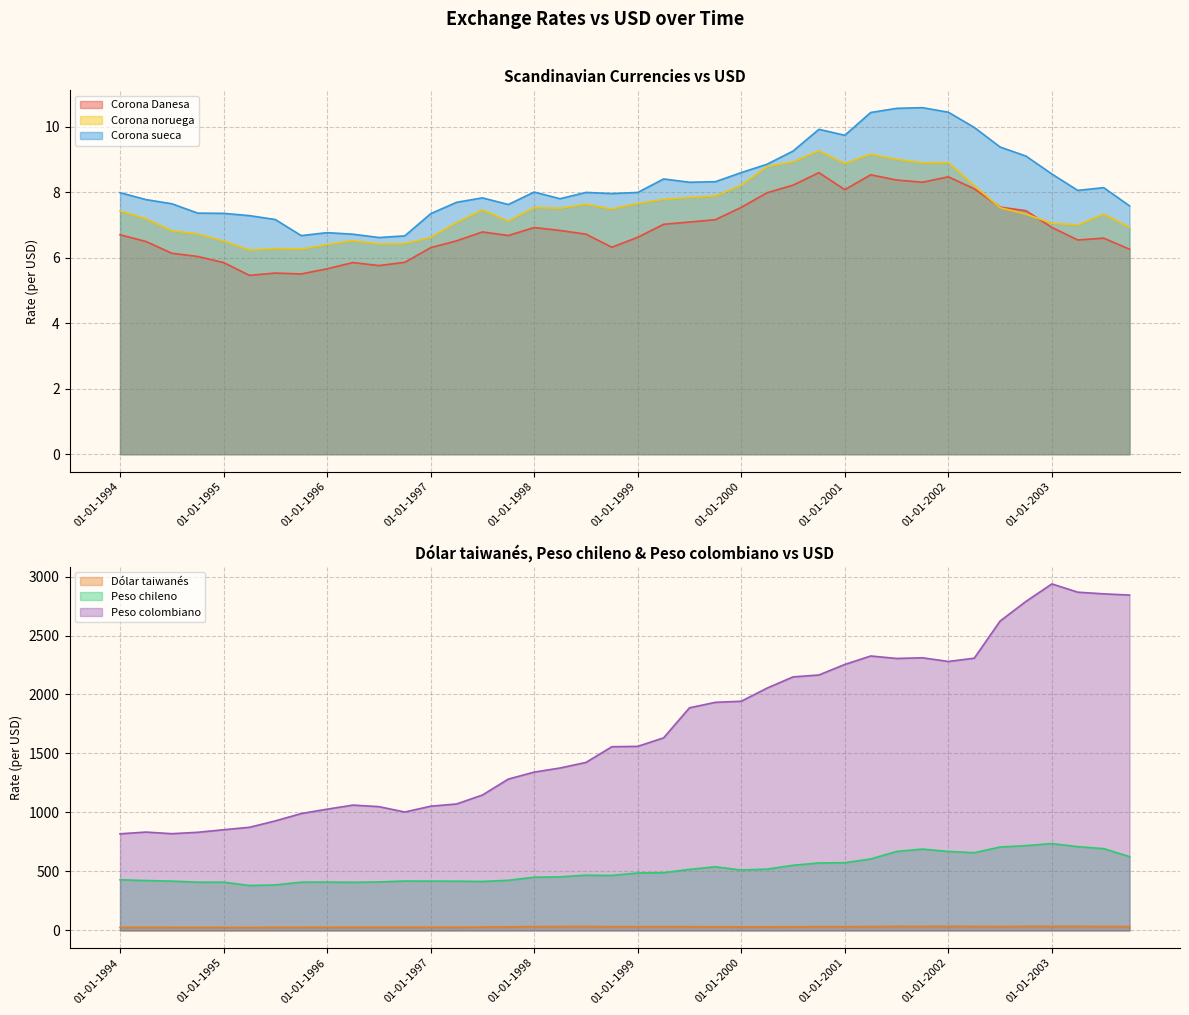

Rank the series at 01-07-2000 from lowest to highest value.

Corona Danesa, Corona noruega, Corona sueca, Dólar taiwanés, Peso chileno, Peso colombiano